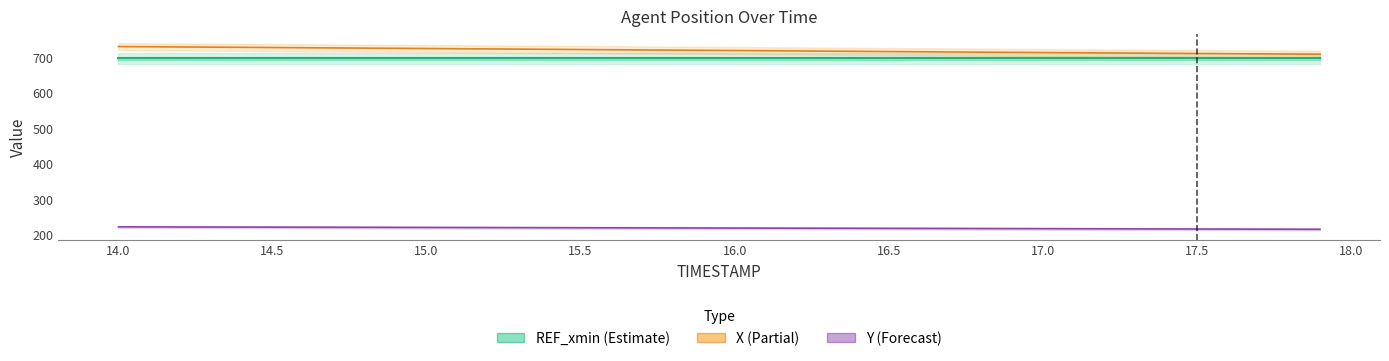

Is the value of X at 17.0 greater than the value of Y at 15.9?

Yes